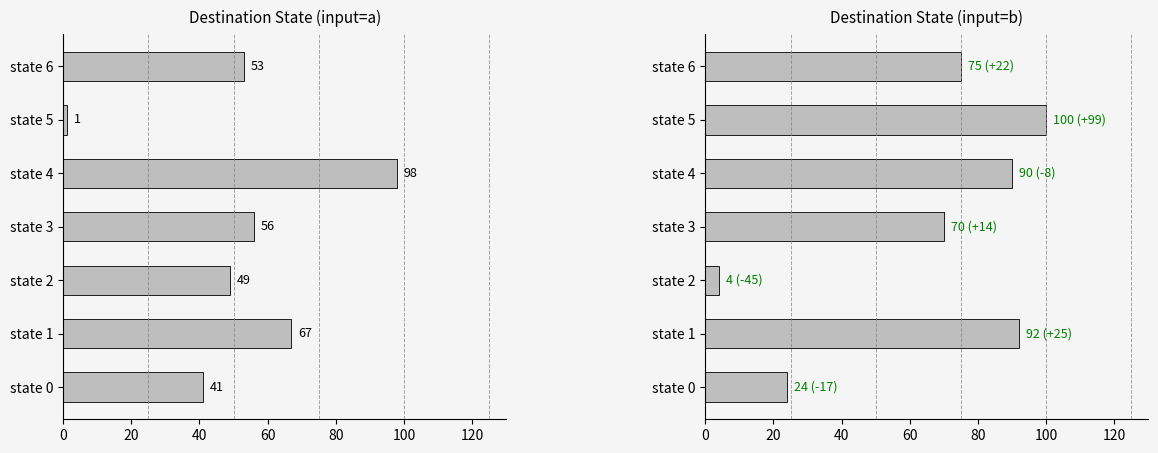

Rank the series at state 5 from highest to lowest value.

Destination State (input=b), Destination State (input=a)